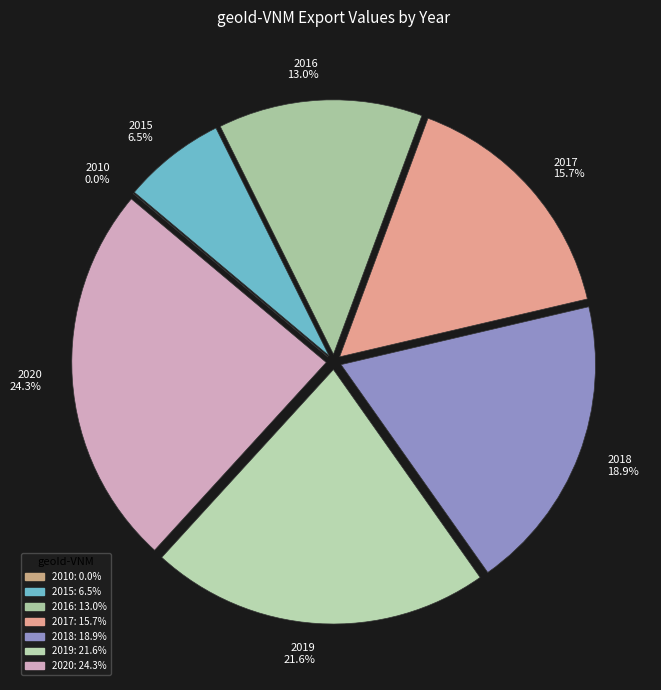

What is the largest slice in the pie chart?

2020